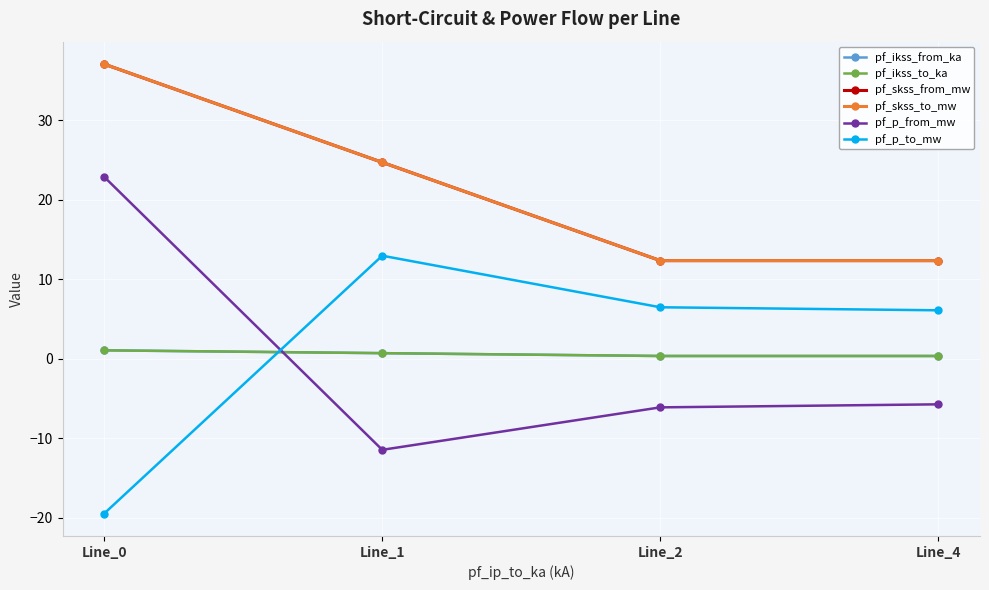

Does the chart have visible grid lines?

Yes